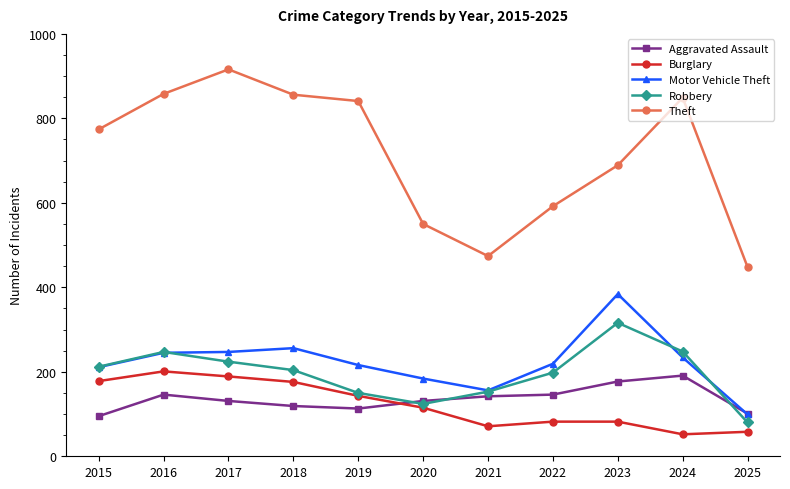

True or false: Motor Vehicle Theft and Burglary cross at least once.

False